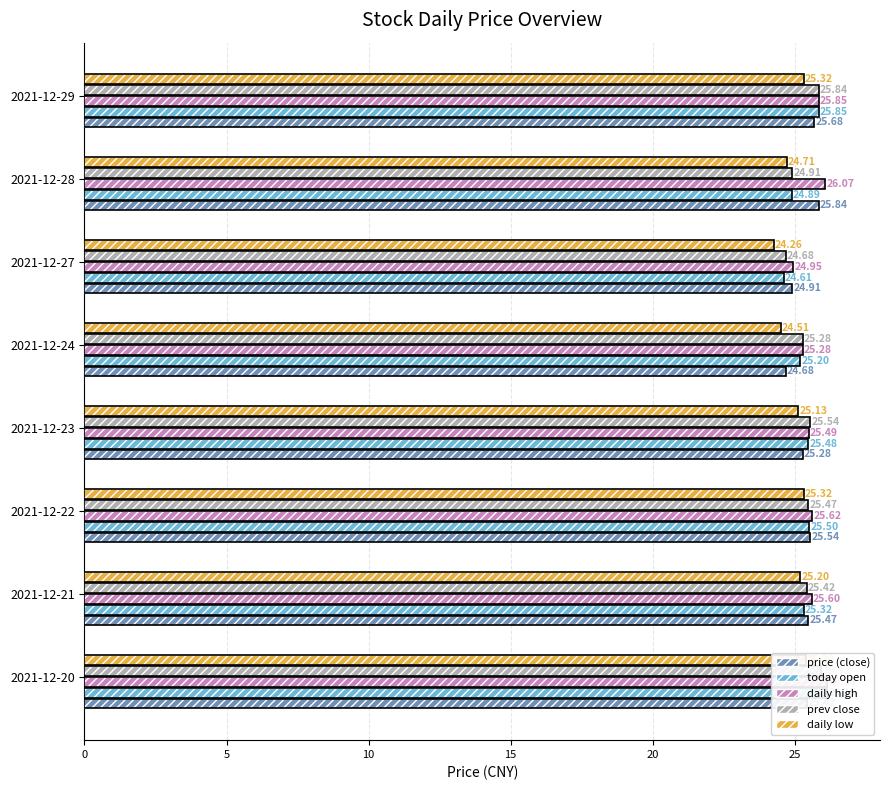

How many values in the price (close) series exceed 25?

6